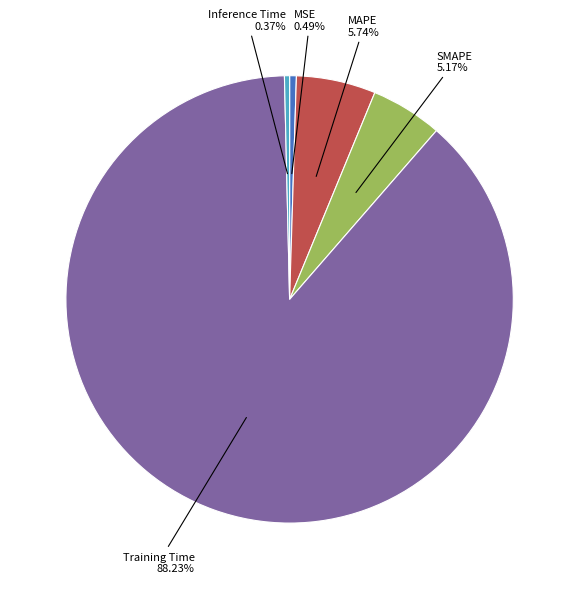

How many segments does this pie chart have?

5